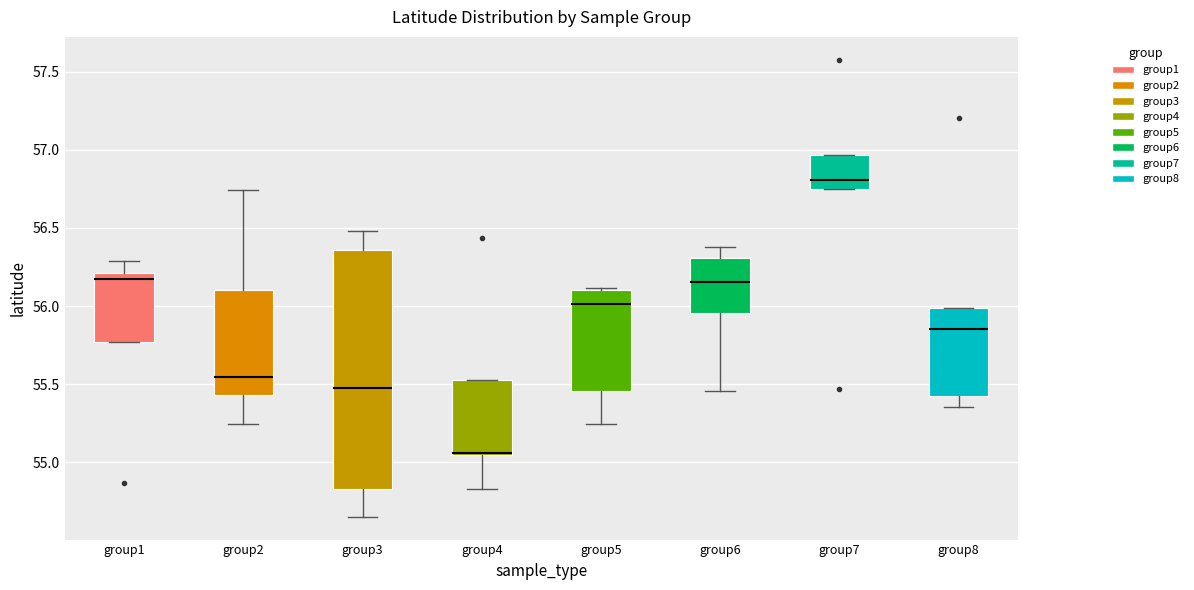

Comparing the boxes themselves (not the whiskers), which one is the tallest?

group3